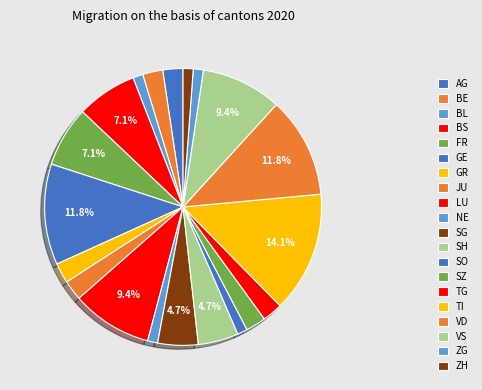

Does VD represent more than half of the total?

No